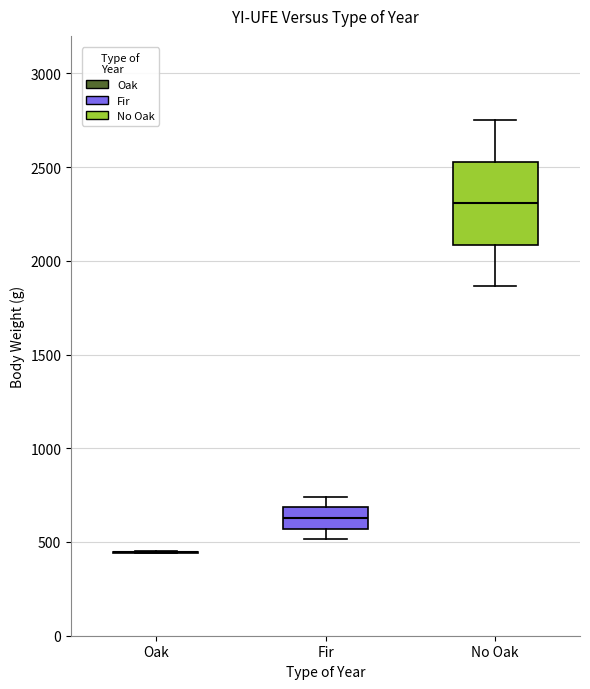

Reading left to right, read every box against the y-axis: the position of its median line, the range the box covers, and the ends of its whiskers. The values are not printed on the chart, so give them approximately, as read against the axis.

Oak: box collapsed to a line at 450, whiskers 450 to 450
Fir: median 650, box 550 to 700, whiskers 500 to 750
No Oak: median 2300, box 2100 to 2550, whiskers 1850 to 2750